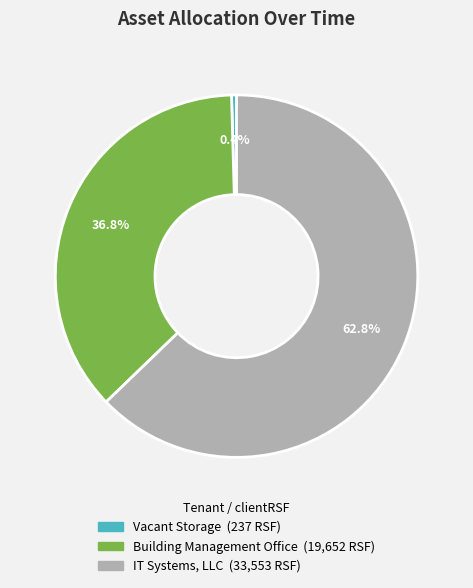

Which slice is the smallest?

Vacant Storage